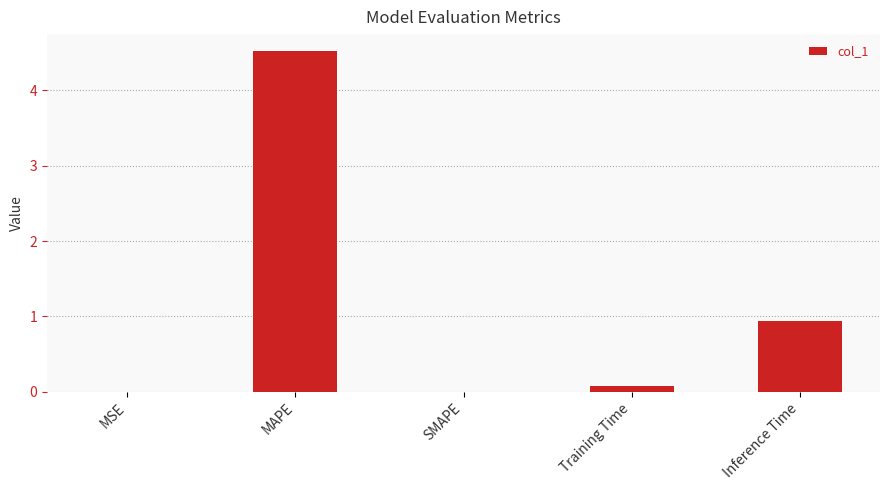

What is the sum of all values?

5.5